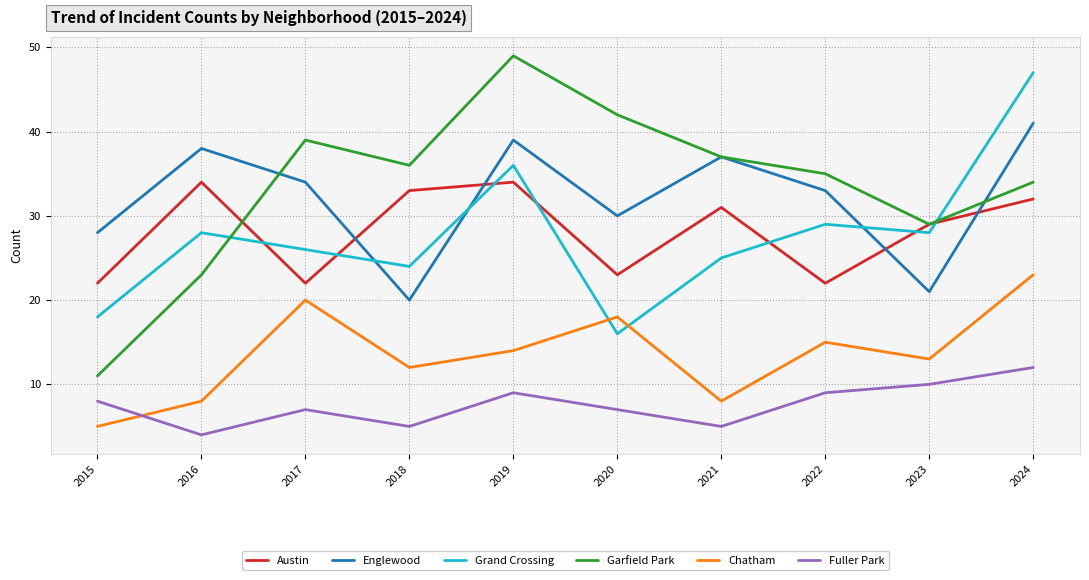

What is the lowest value of the Chatham series?

5